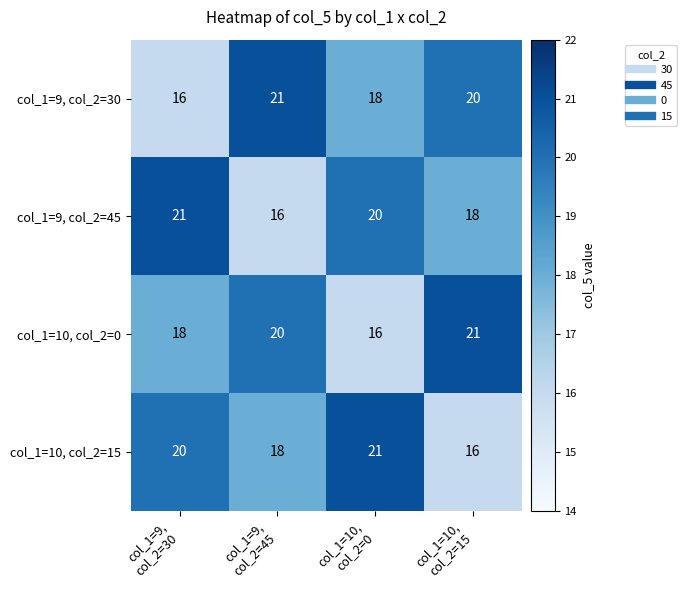

Count the number of data series in this chart.

4